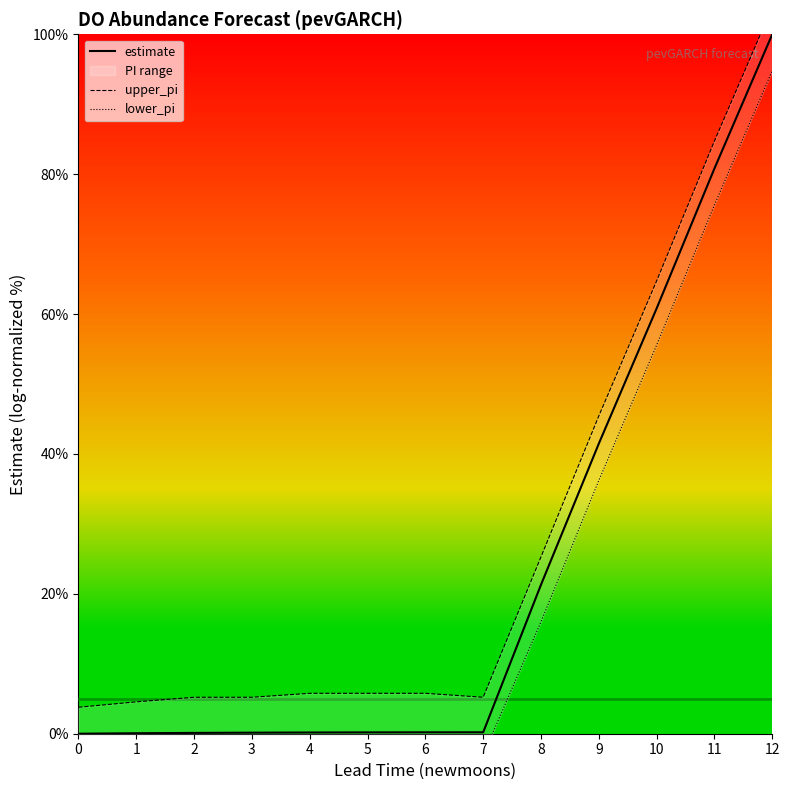

What is the sum of all estimate values?

305.5